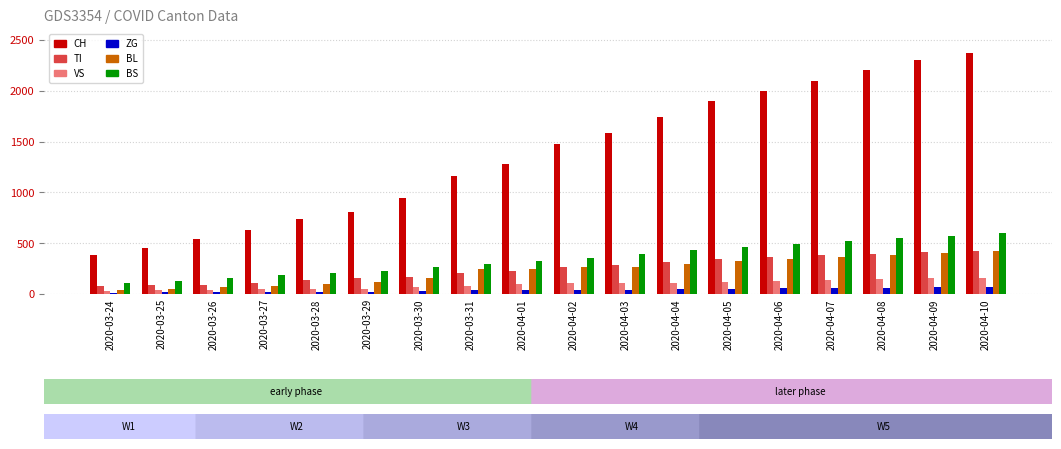

Which series has the widest spread of values?

CH